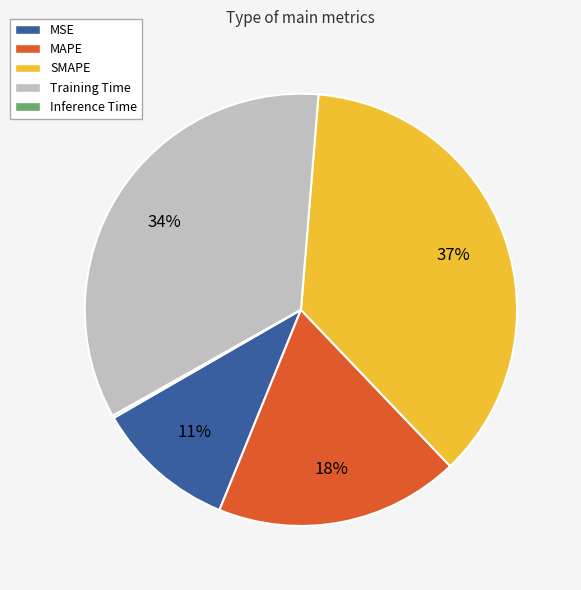

Is the sum of MAPE and SMAPE greater than half?

Yes